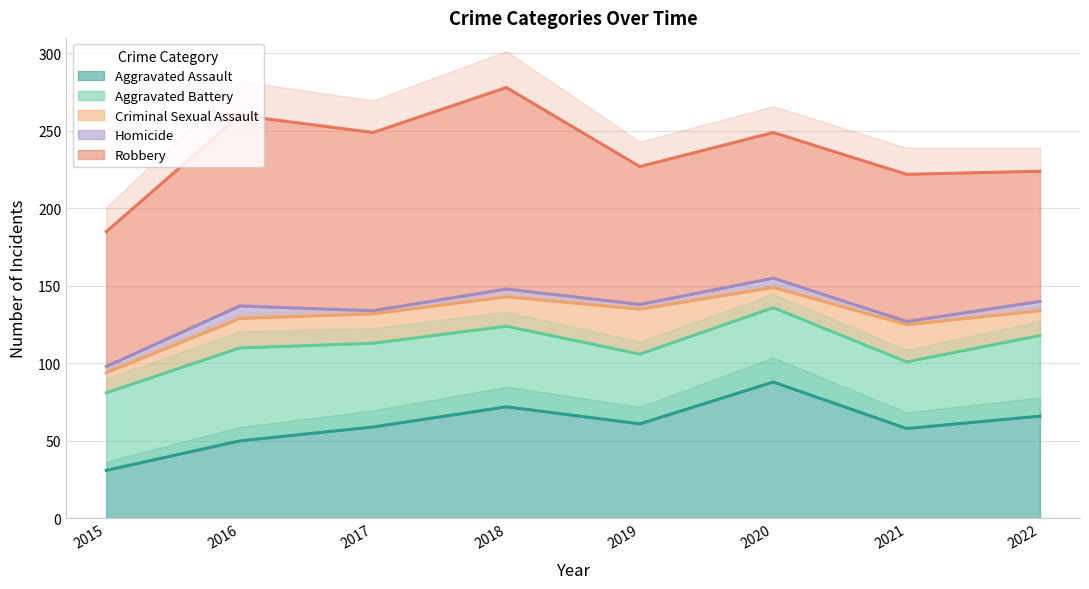

How many interior local peaks does the Aggravated Battery series have?

2